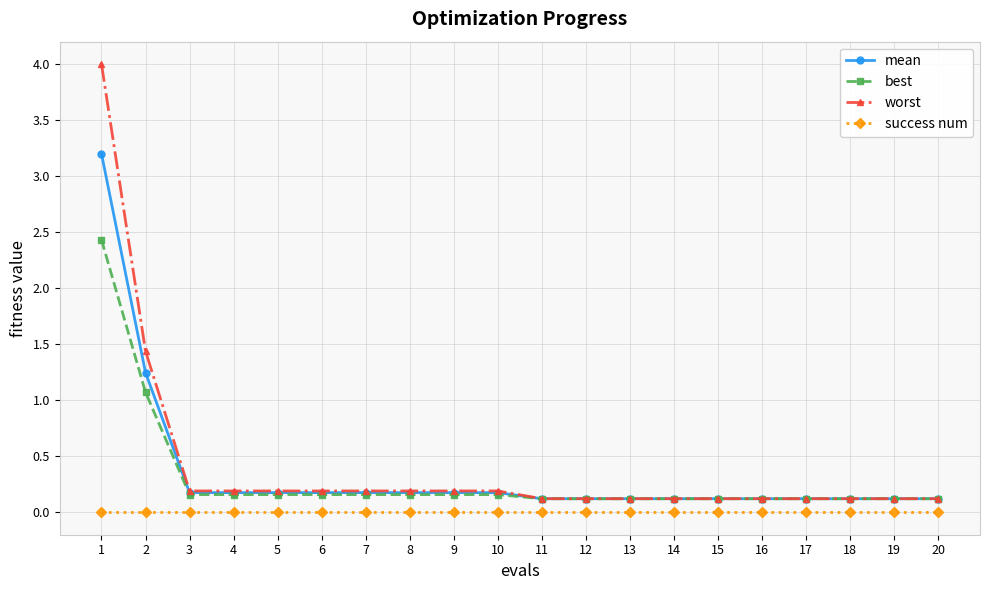

How many categories are shown in the chart?

20